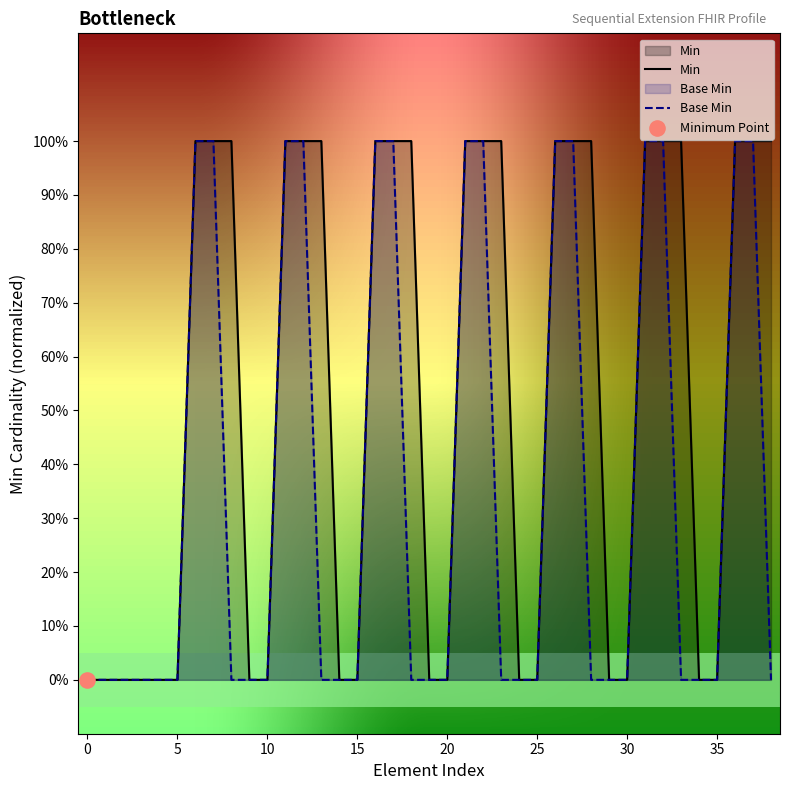

Which series reaches the maximum Y coordinate?

Min